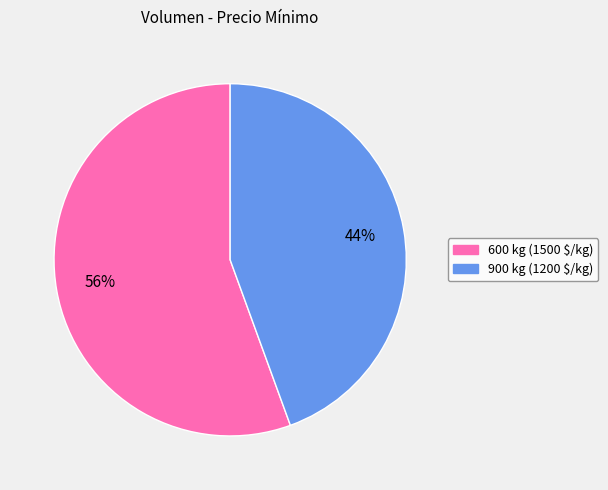

Count the number of slices in the pie.

2